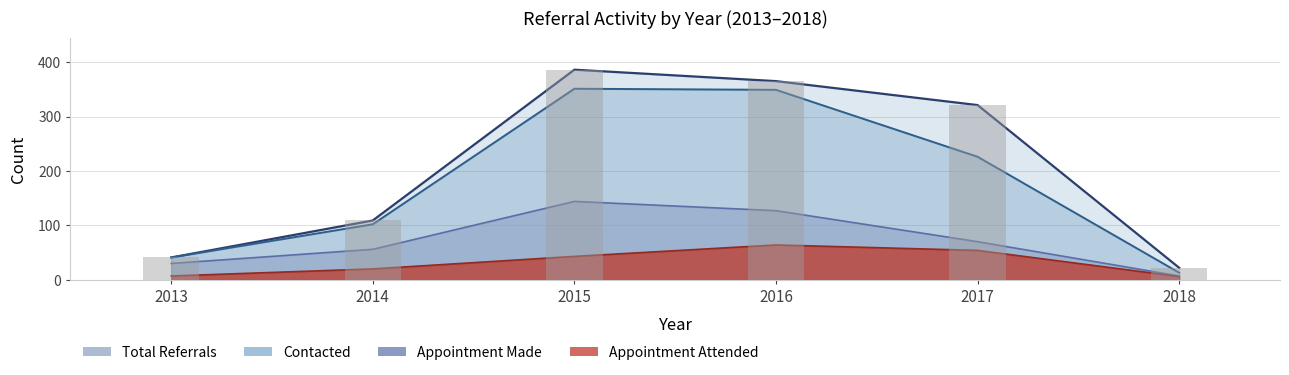

Is the value of Total Referrals at 2017 greater than the value of Contacted at 2014?

Yes